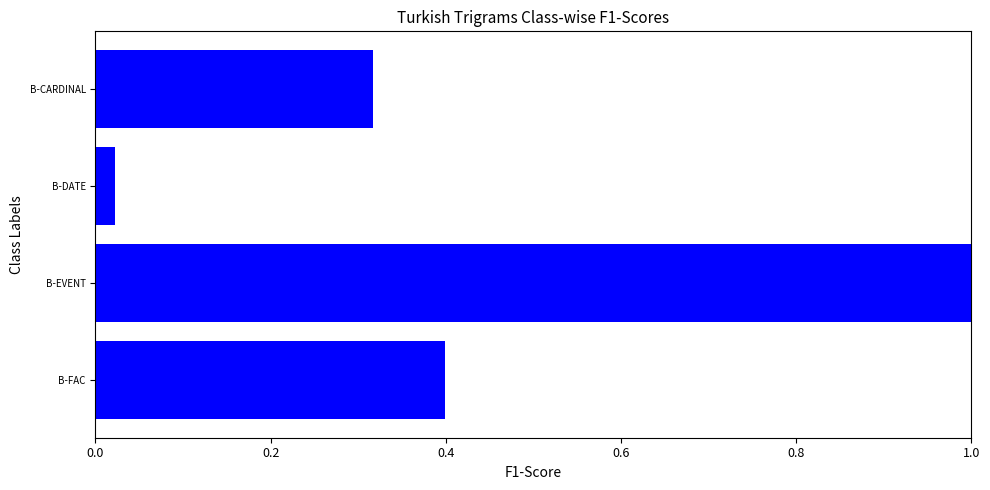

What position from the bottom is B-EVENT?

2